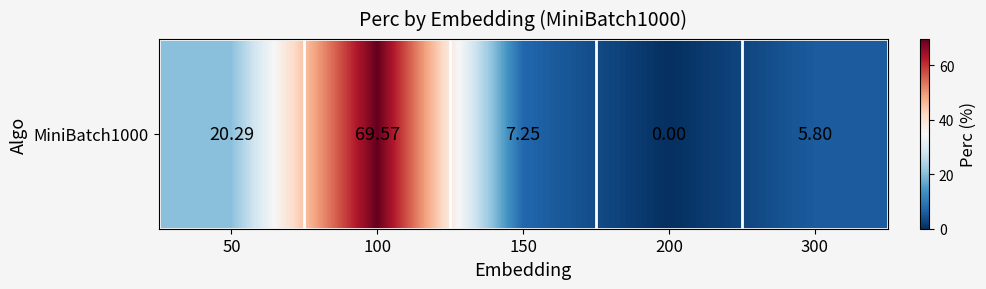

What is the greatest value displayed?

69.6